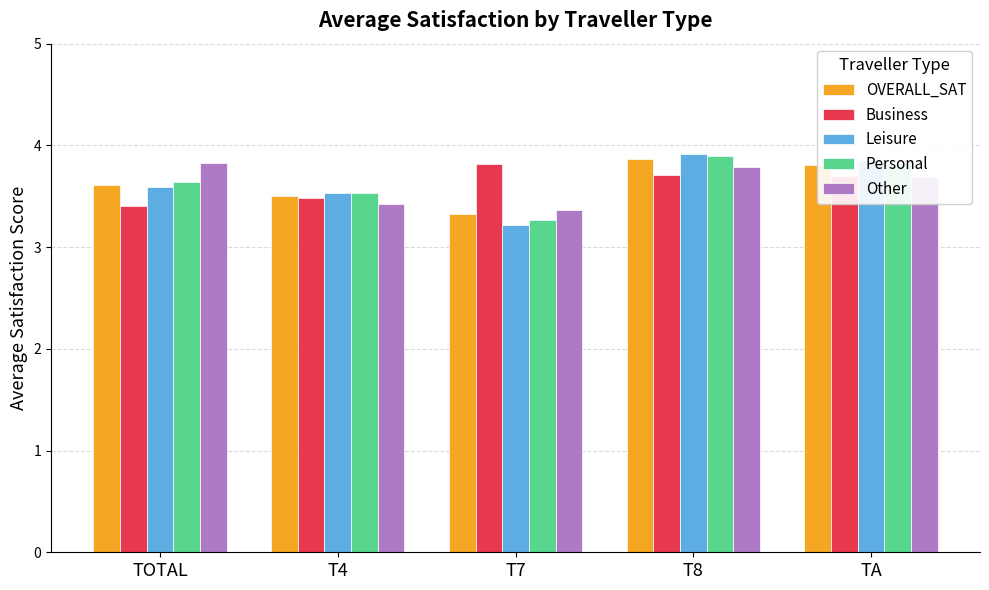

What is the total value across all series at TOTAL?

18.1